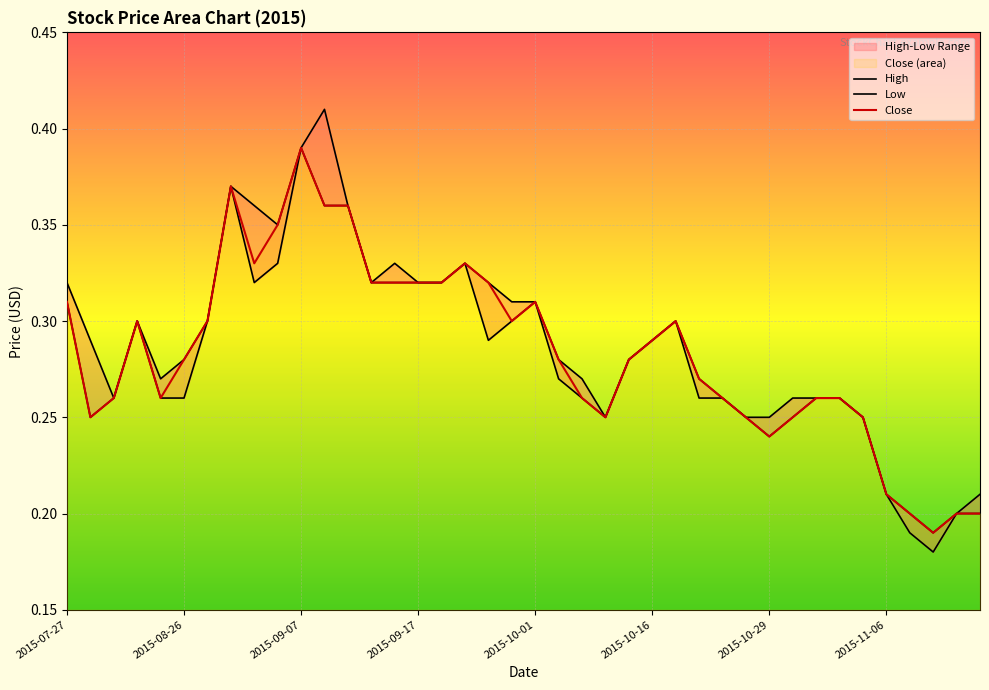

Which category has the highest value in the Close series?

2015-09-07